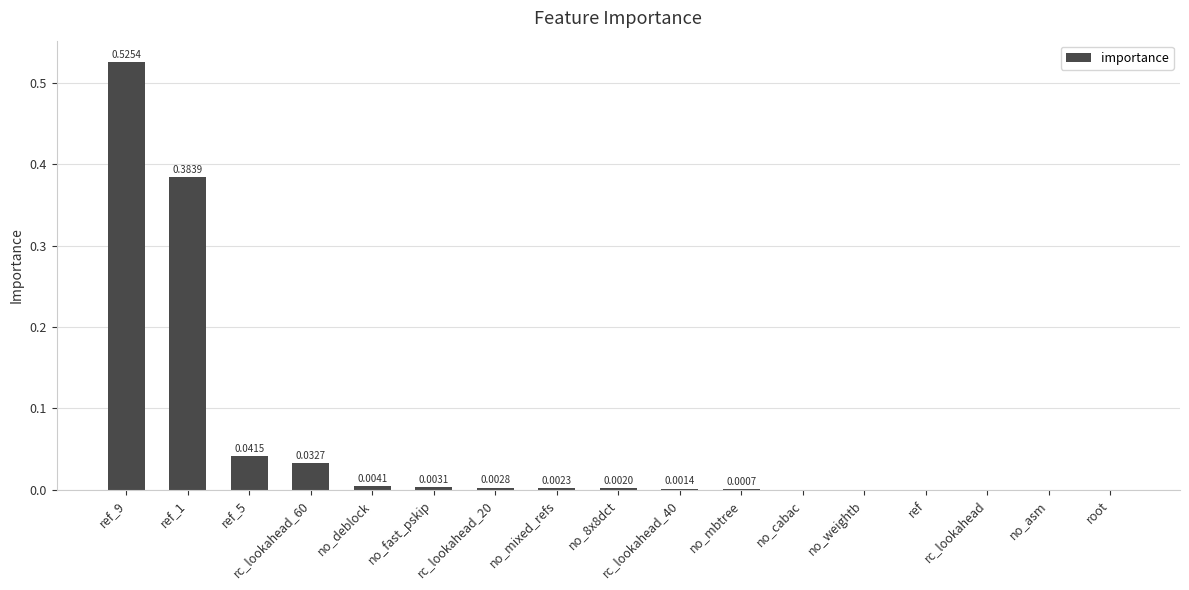

What is the sum of all values?

1.0